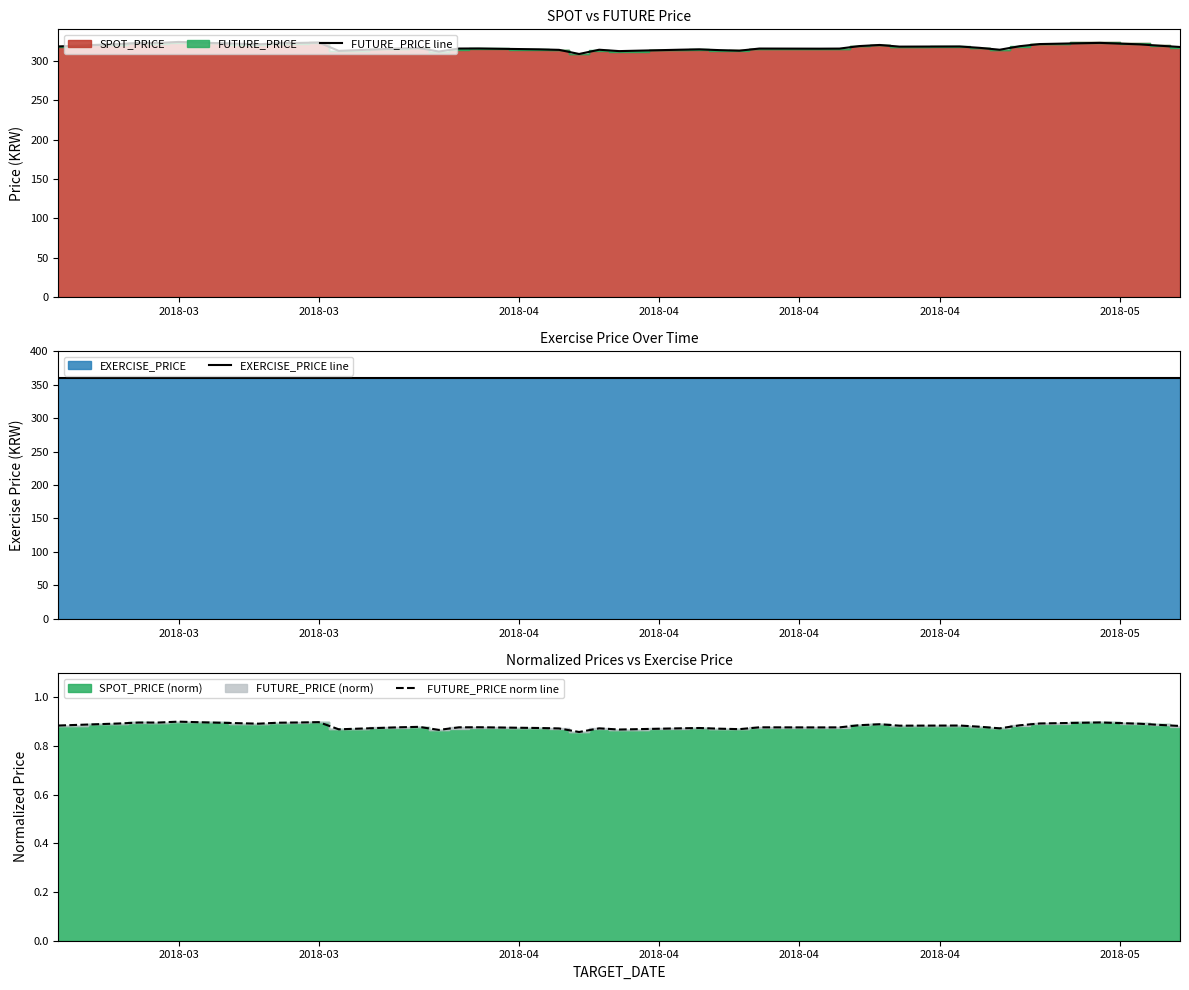

Which series has the largest range (max minus min)?

FUTURE_PRICE line